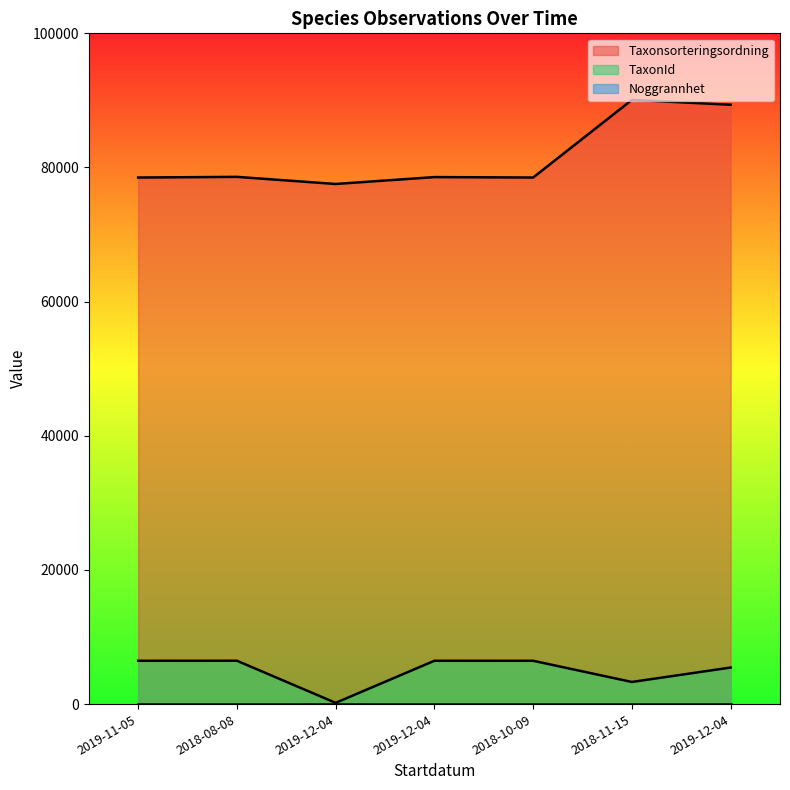

Which series changed the most between 2018-11-15 and 2019-12-04?

TaxonId